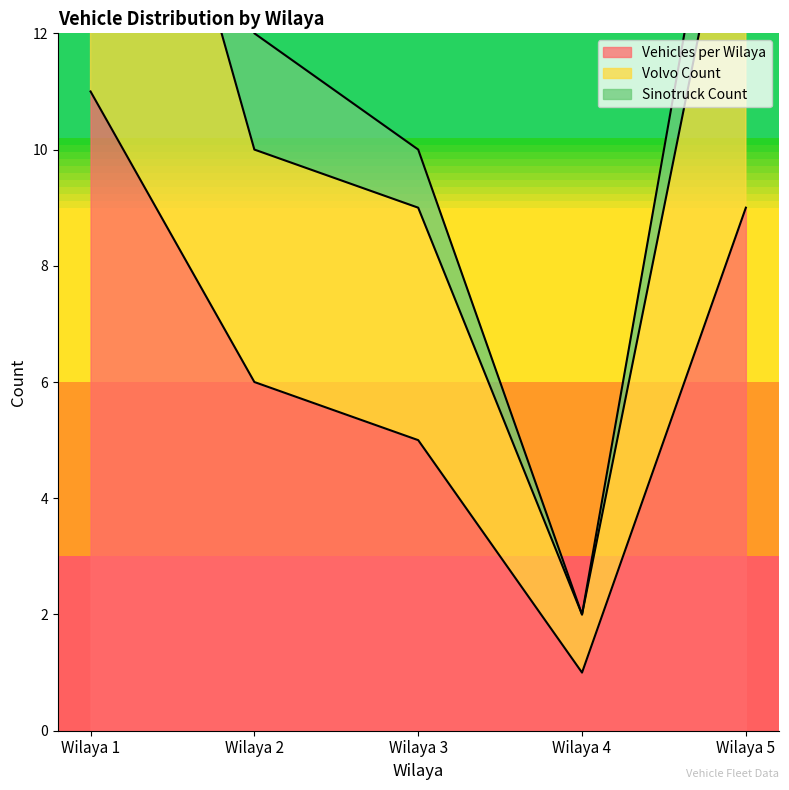

At which label is Vehicles per Wilaya closest to 6?

Wilaya 2